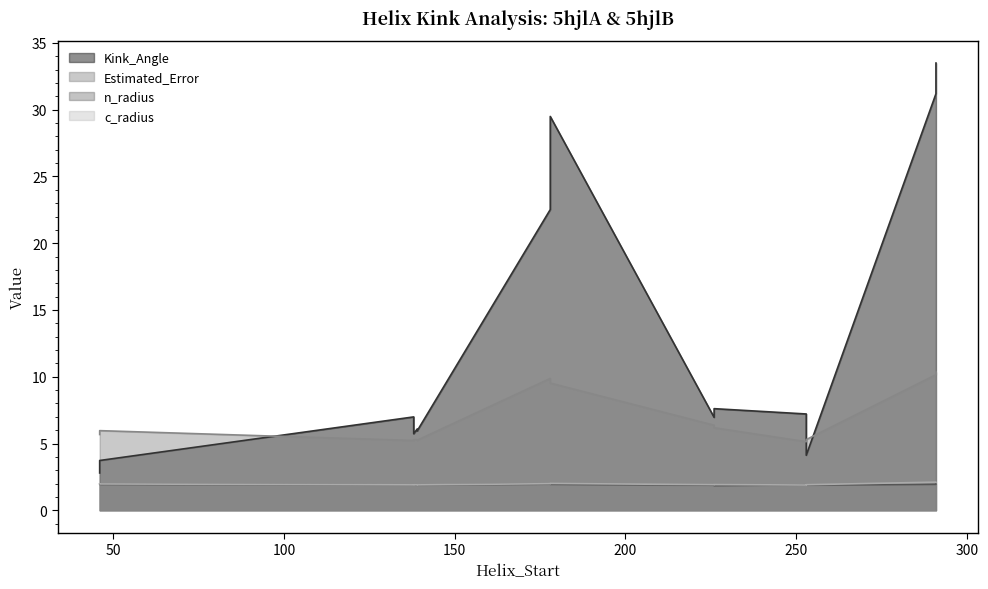

Which has a higher value, 0 or 6?

6